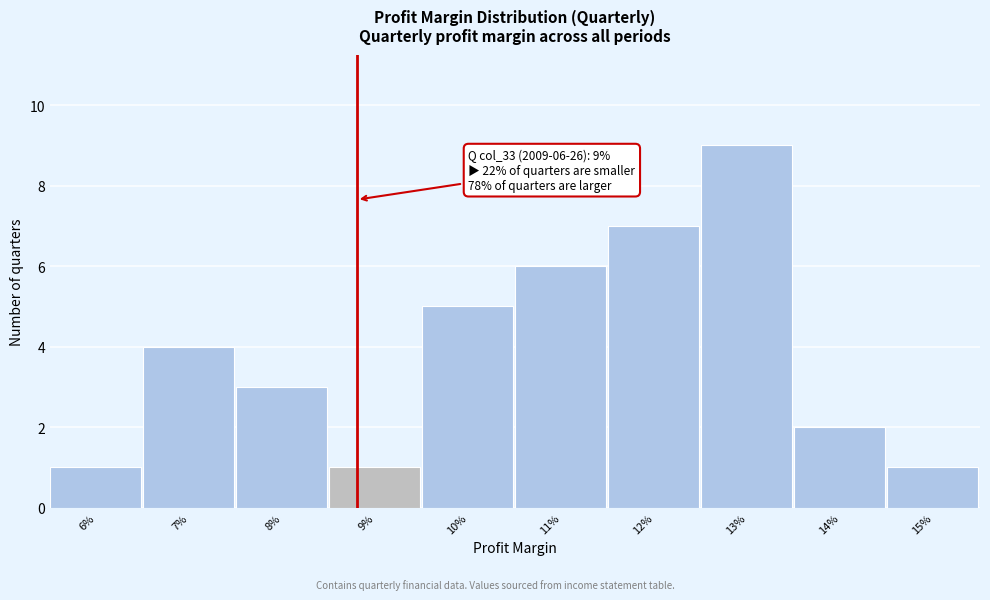

Reading left to right, what are all the values shown in this chart?

1	4	3	1	5	6	7	9	2	1